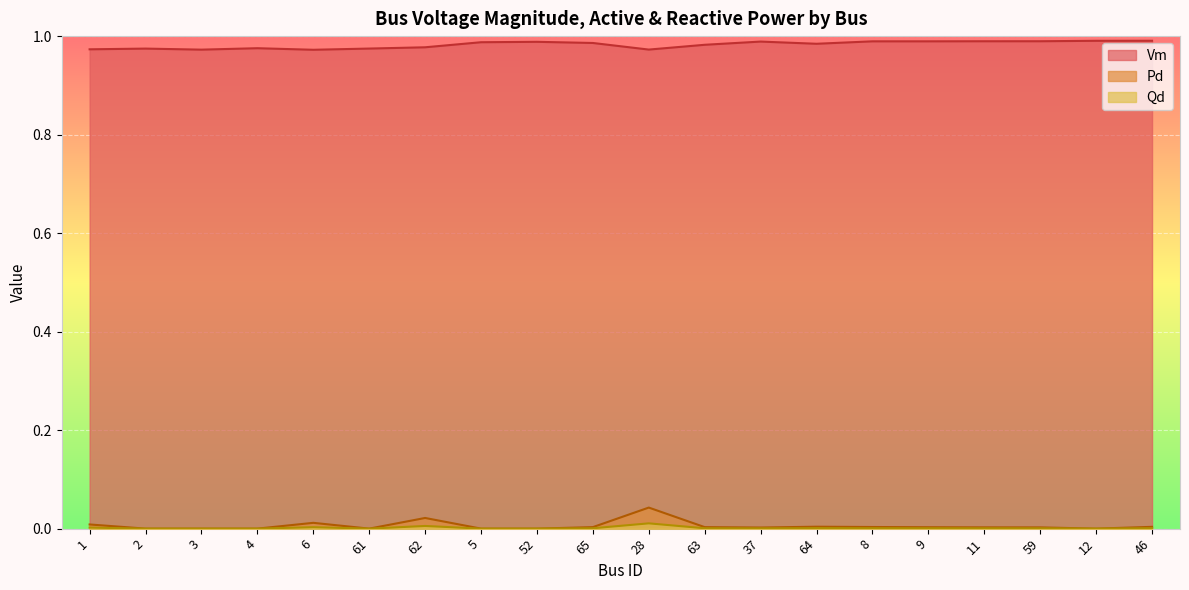

Between 9 and 12, which is larger?

12